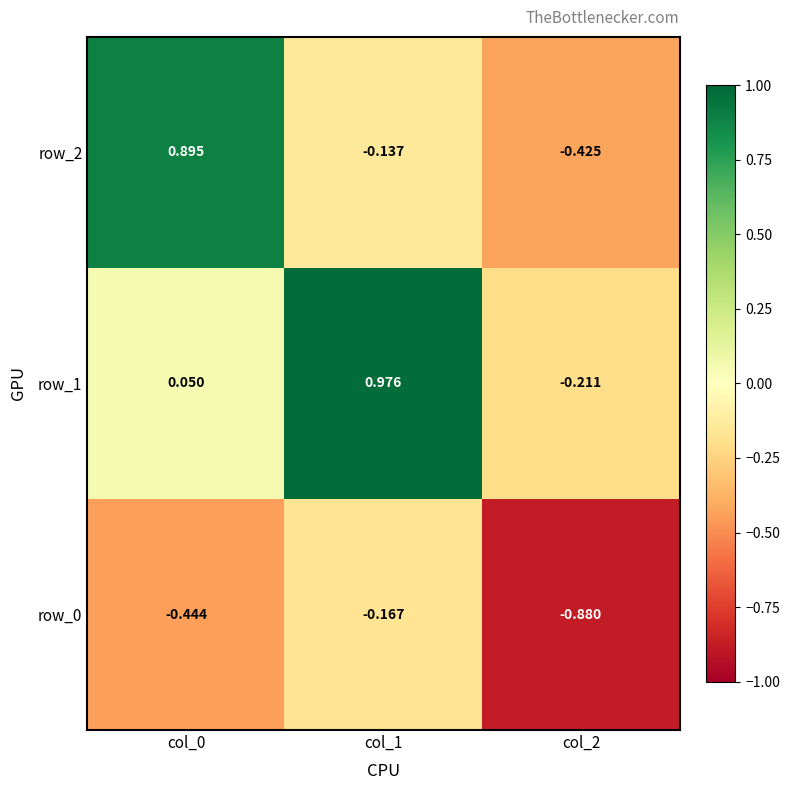

Is it true that row_1 equals 1.3 at col_1?

False